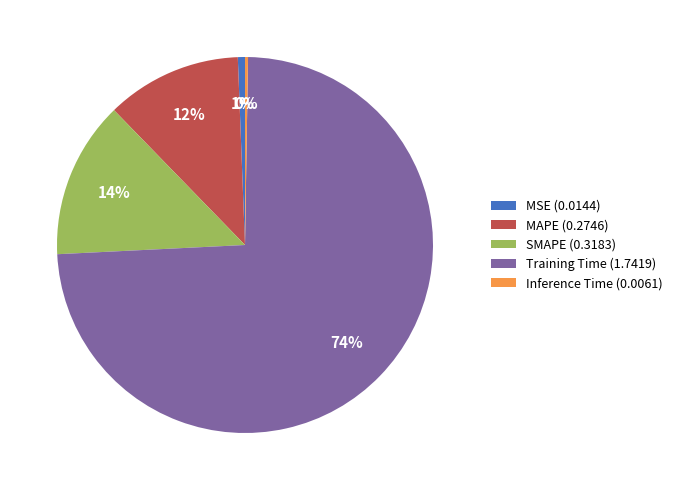

To the nearest percent, what is the difference between the SMAPE and MSE slice percentages?

13%